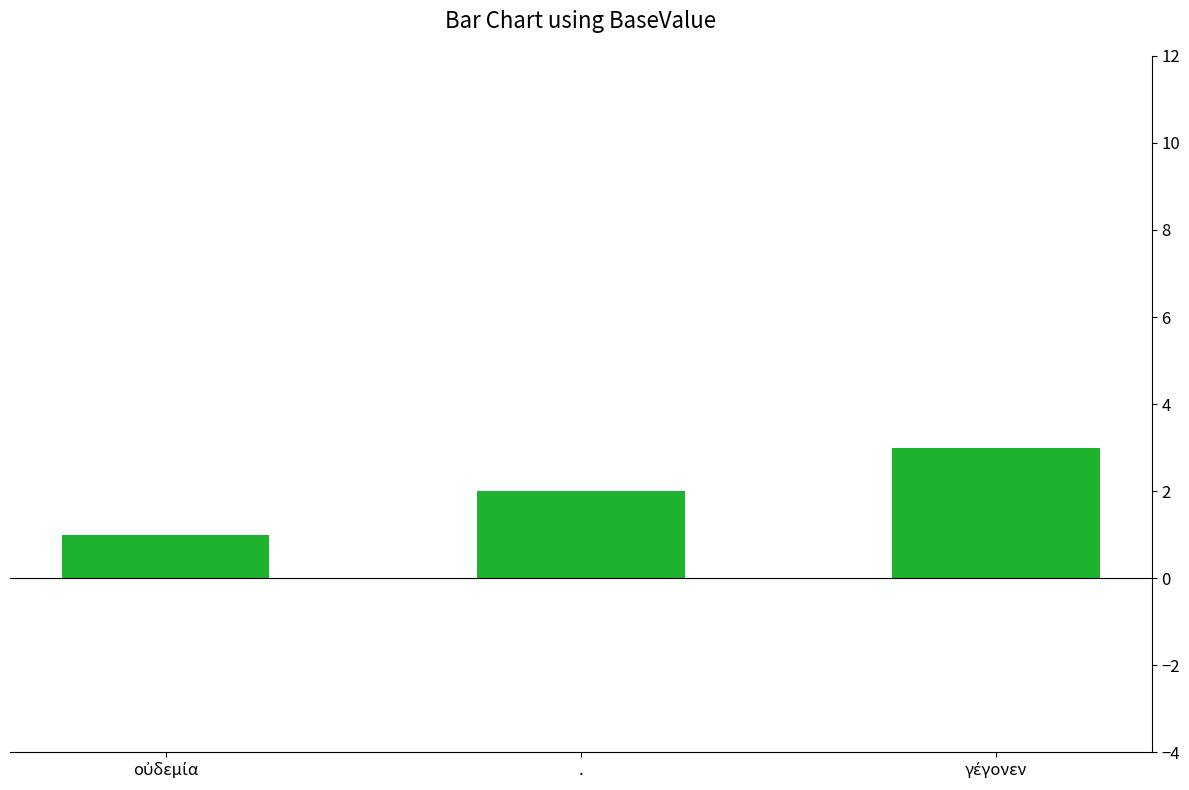

The value at . is 3. True or false?

False